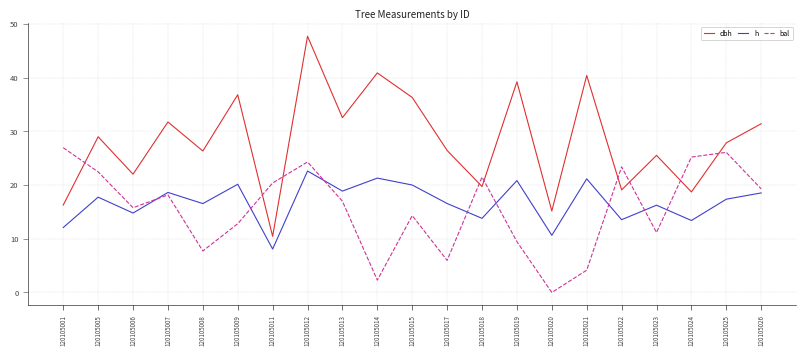

At which category does bal reach its first local peak?

120105007